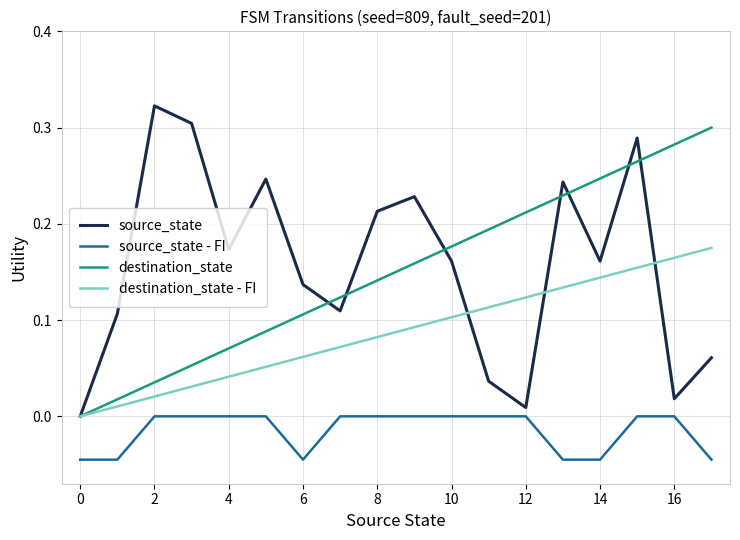

Which series has the widest spread of values?

source_state